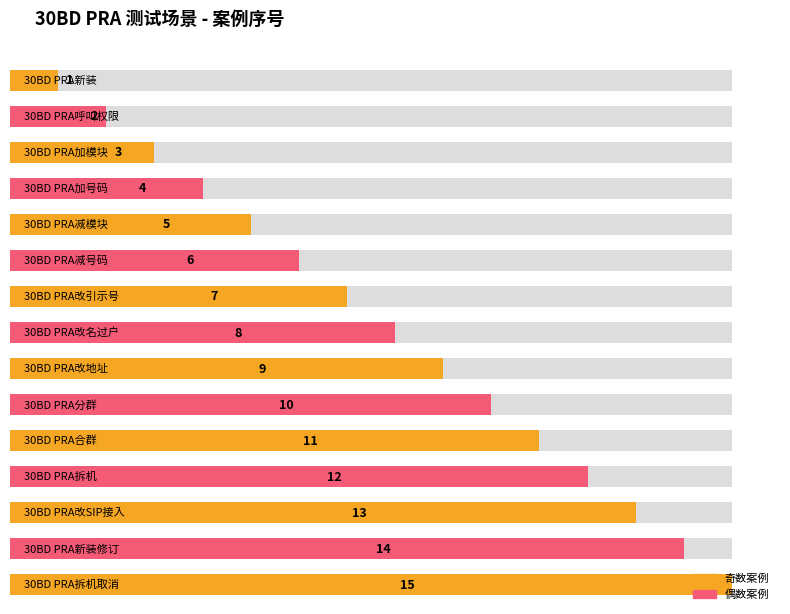

The value at 30BD PRA减模块 is 5. True or false?

True